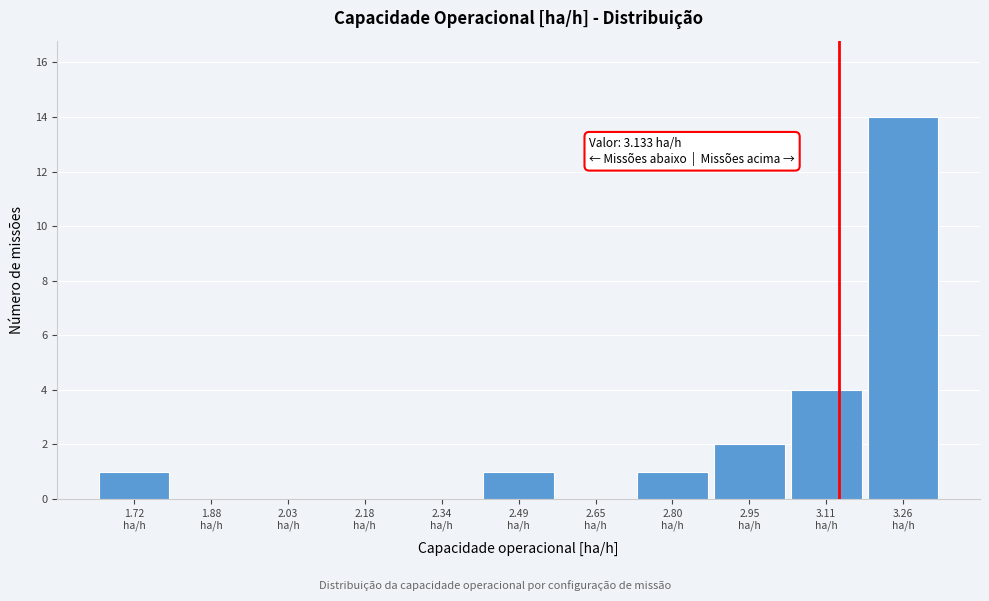

Over which range of the x-axis is the bar tallest?

3.18 to 3.34